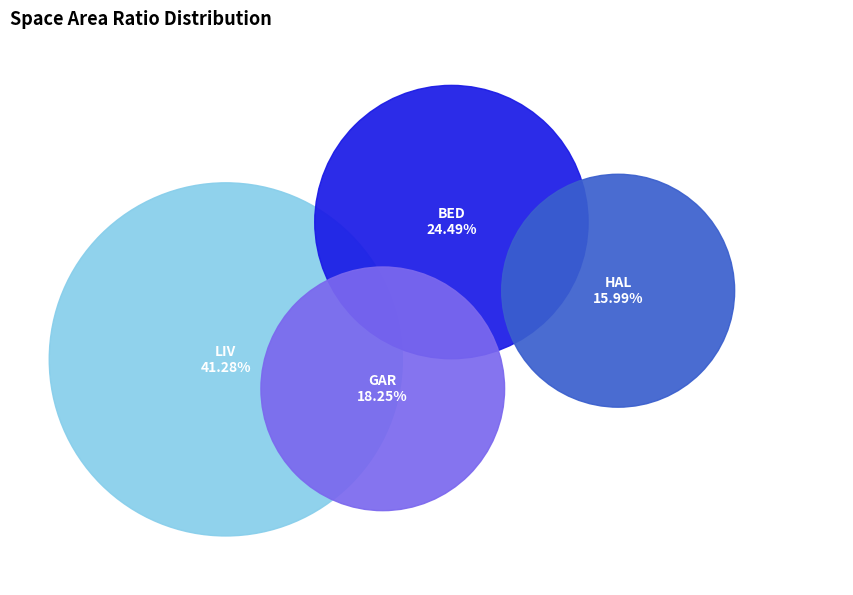

True or false: KIT accounts for 1% of the total.

False